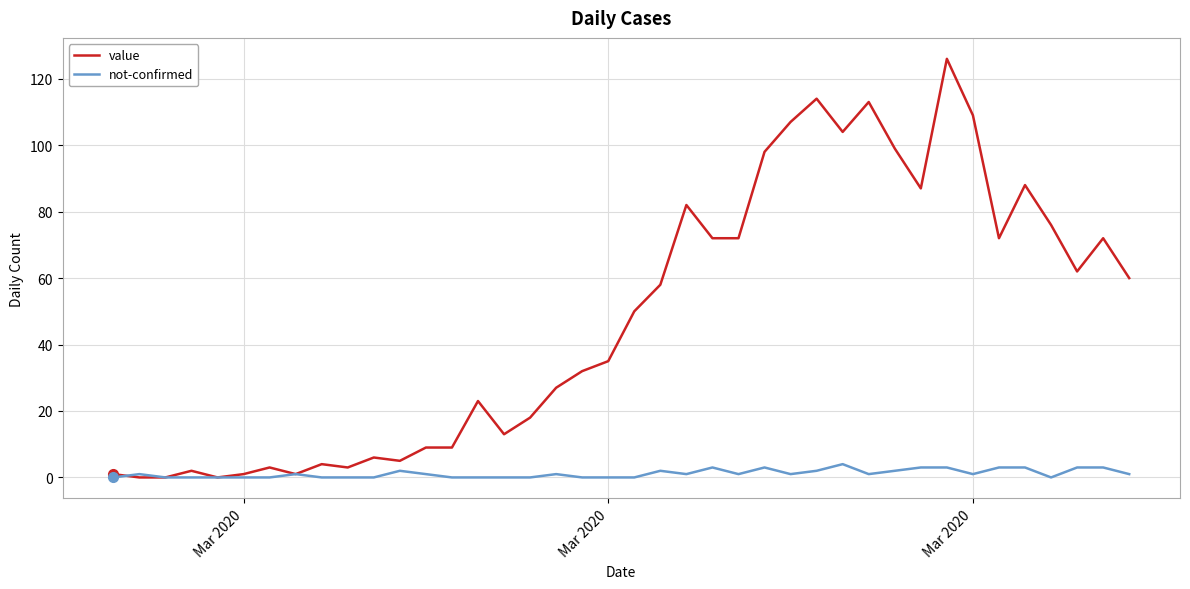

True or false: value has more than 0 points higher than both neighbors.

True